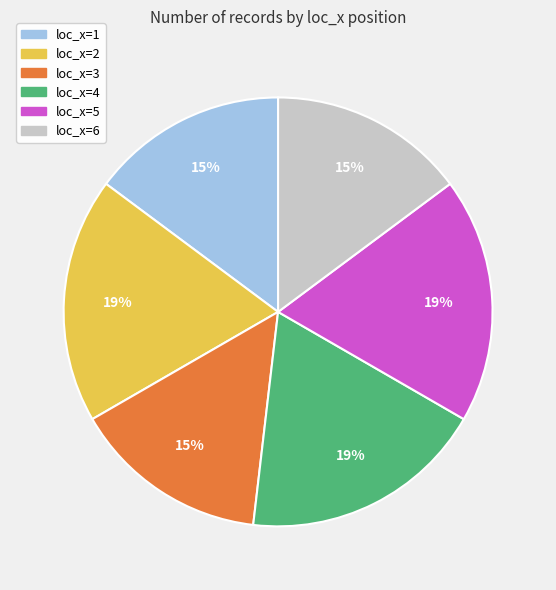

To the nearest percent, what is the difference between the largest and smallest slice percentages?

4%